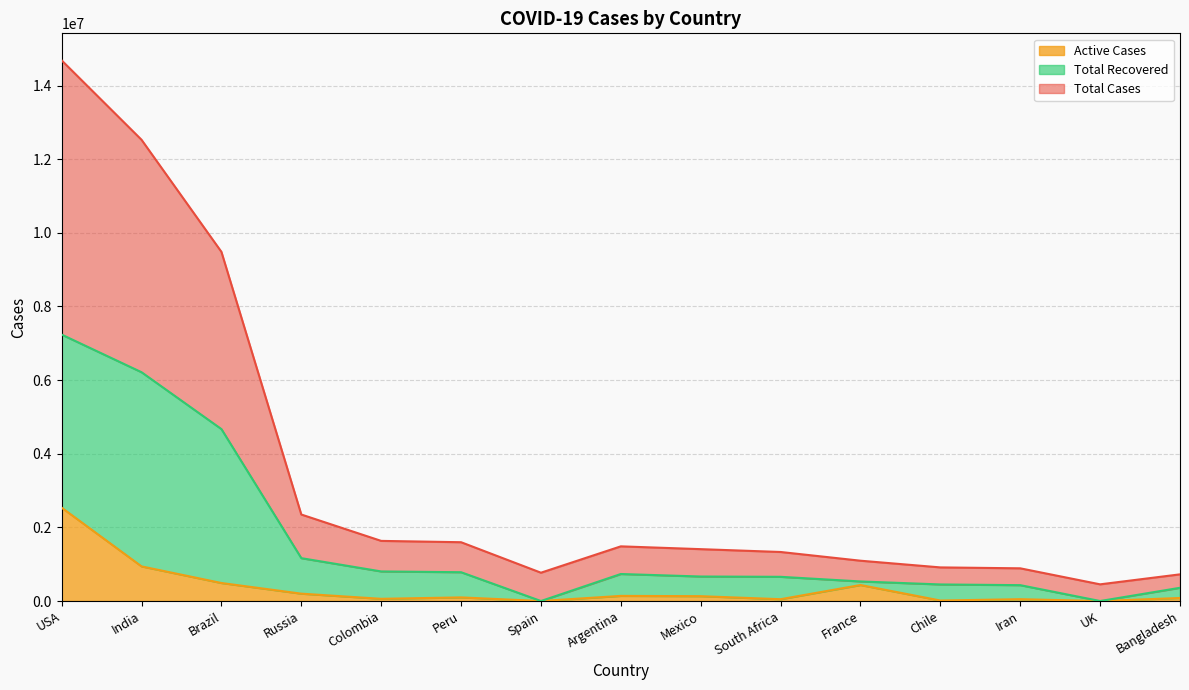

What are all the series names shown in the legend?

Active Cases, Total Recovered, Total Cases